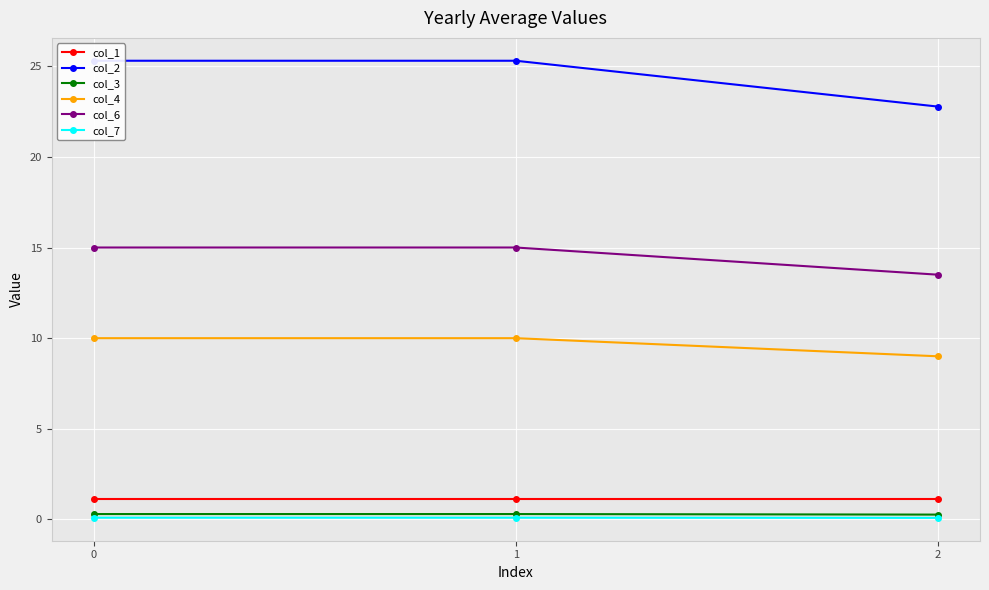

What is the sum of all col_6 values?

43.5